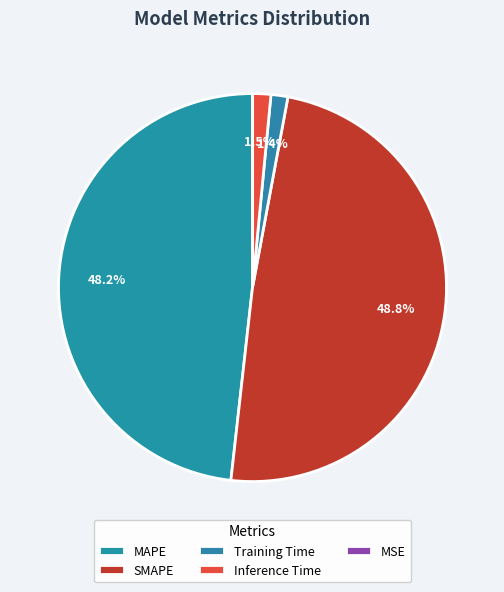

To the nearest percent, what percentage of the pie is Training Time?

1%